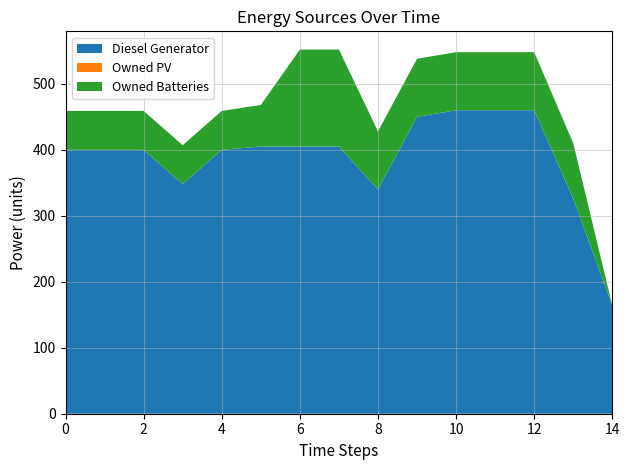

Reading right to left, extract all data points from this chart.

Diesel Generator: 164.0	326.0	460.0	460.0	460.0	450.0	340.0	405.0	405.0	405.0	400.0	348.0	400.0	400.0	400.0
Owned PV: 0.0	0.0	0.0	0.0	0.0	0.0	0.0	0.0	0.0	0.0	0.0	0.0	0.0	0.0	0.0
Owned Batteries: 0.0	84.0	88.0	88.0	88.0	88.0	88.0	147.0	147.0	63.0	59.0	59.0	59.0	59.0	59.0